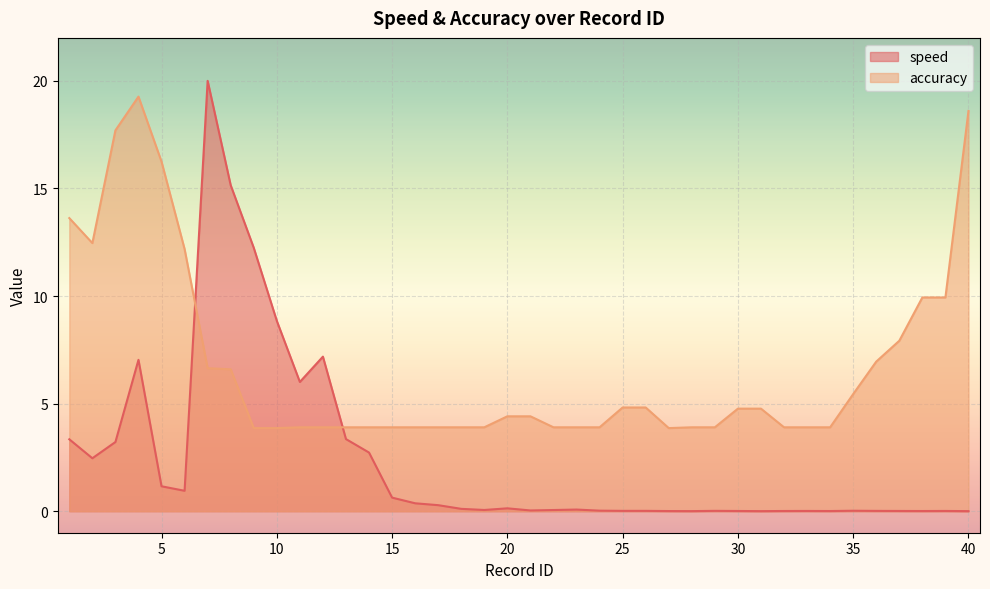

How many interior local valleys does the speed series have?

10